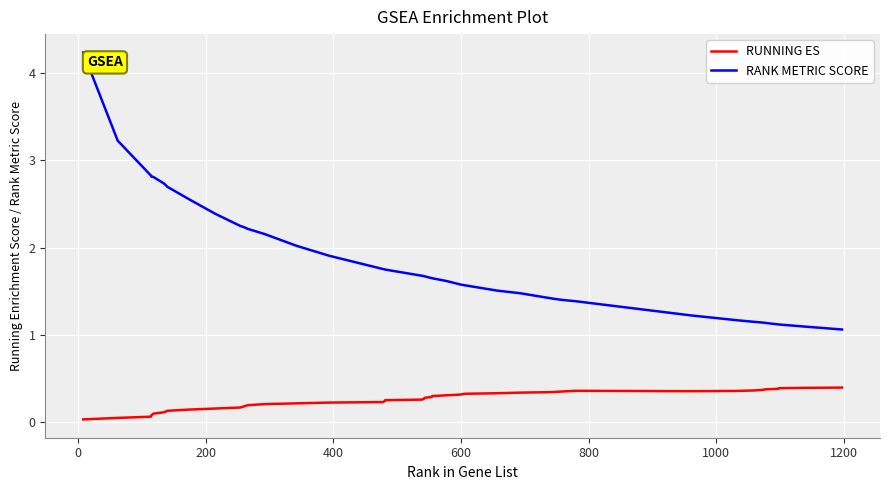

Rank the series by their maximum value, from lowest to highest.

RUNNING ES, RANK METRIC SCORE